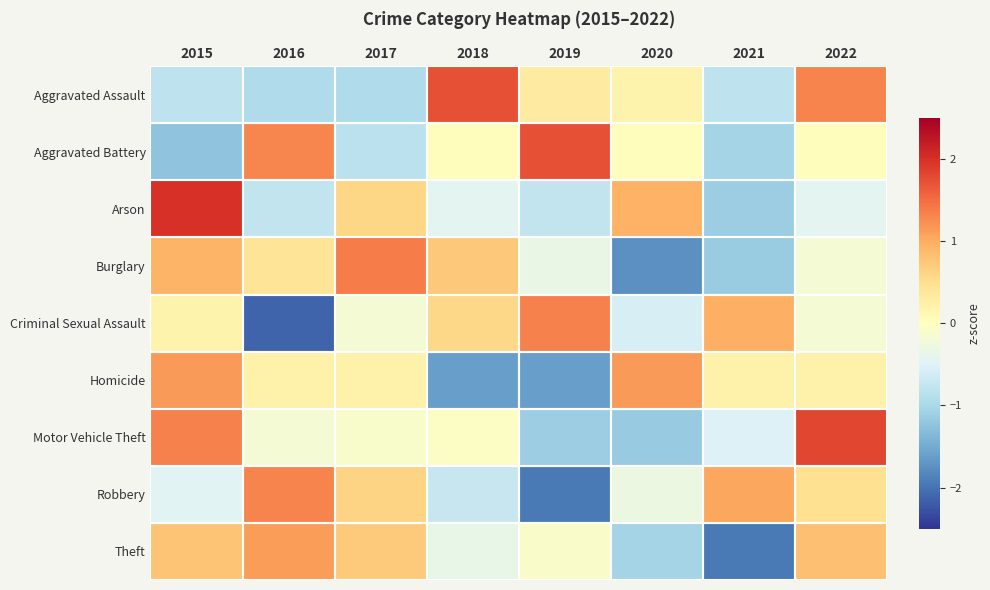

What is the total value across all series at 2019?

-2.5